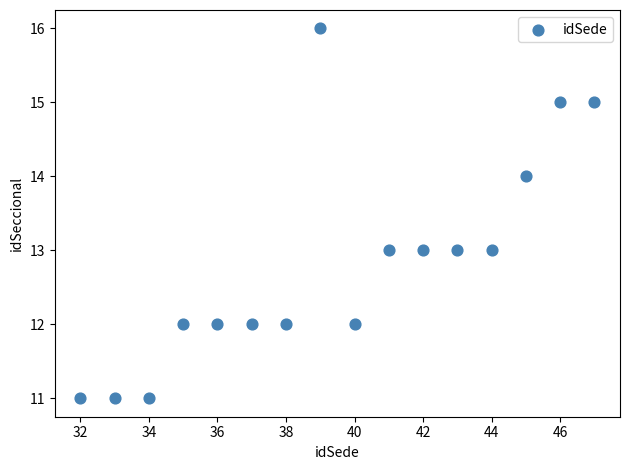

What is the range of X values (max minus min)?

15